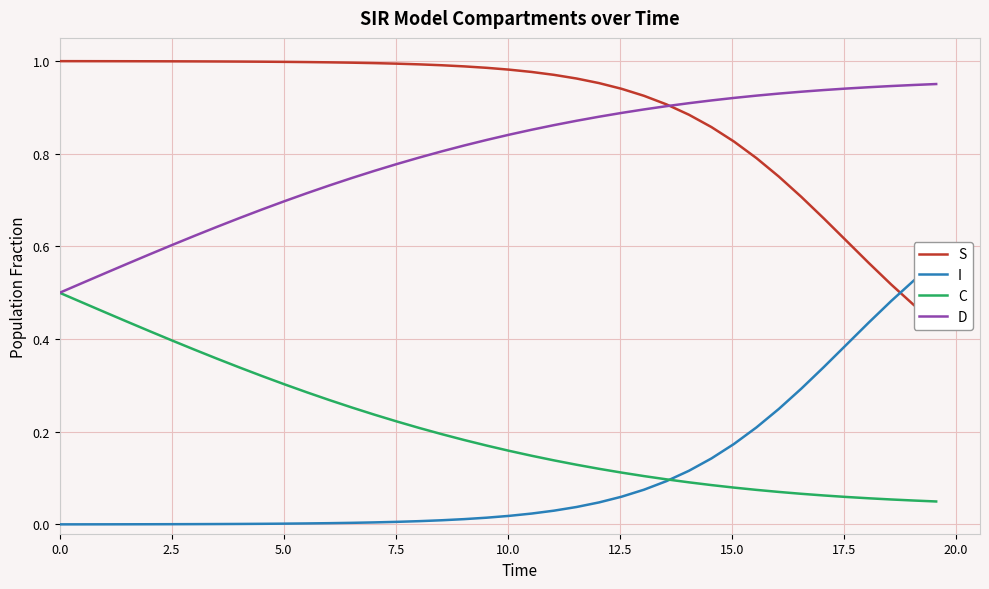

What is the difference between the second highest and minimum values in the D series?

0.4